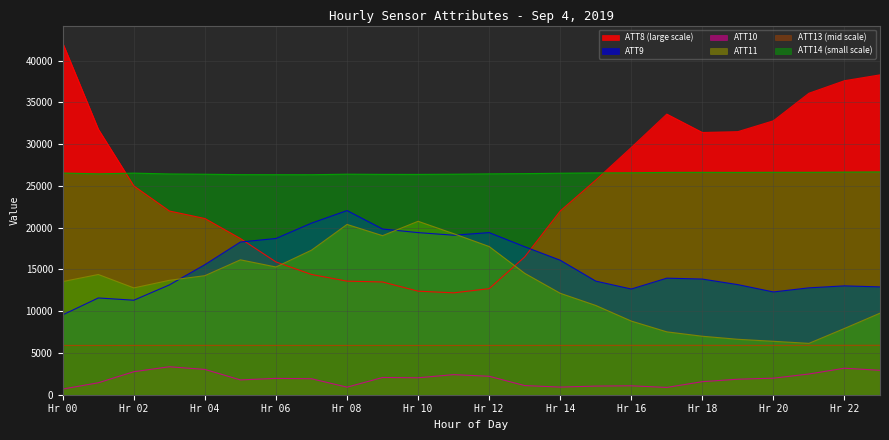

What is the greatest value displayed?

42100.0